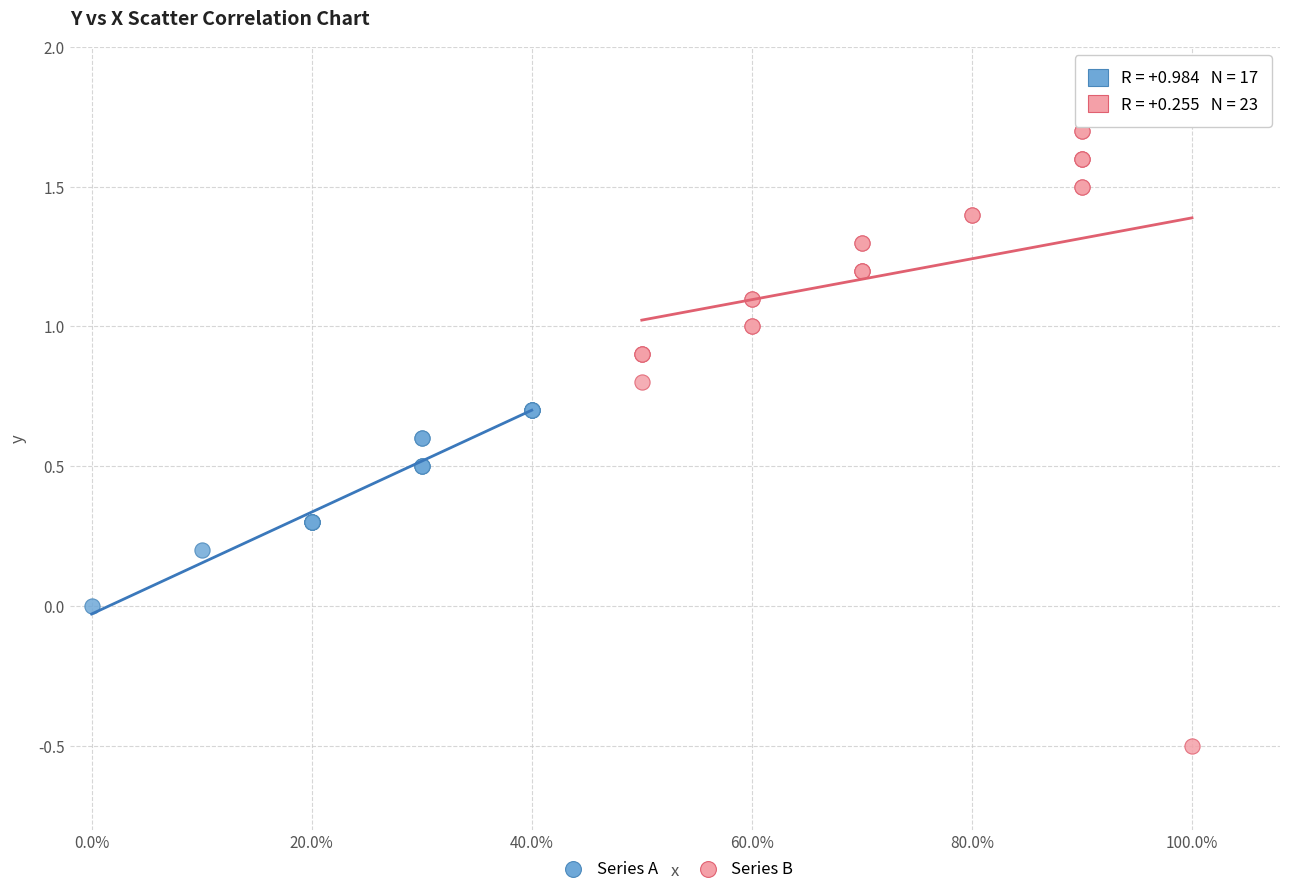

Which series reaches the maximum Y coordinate?

Series B